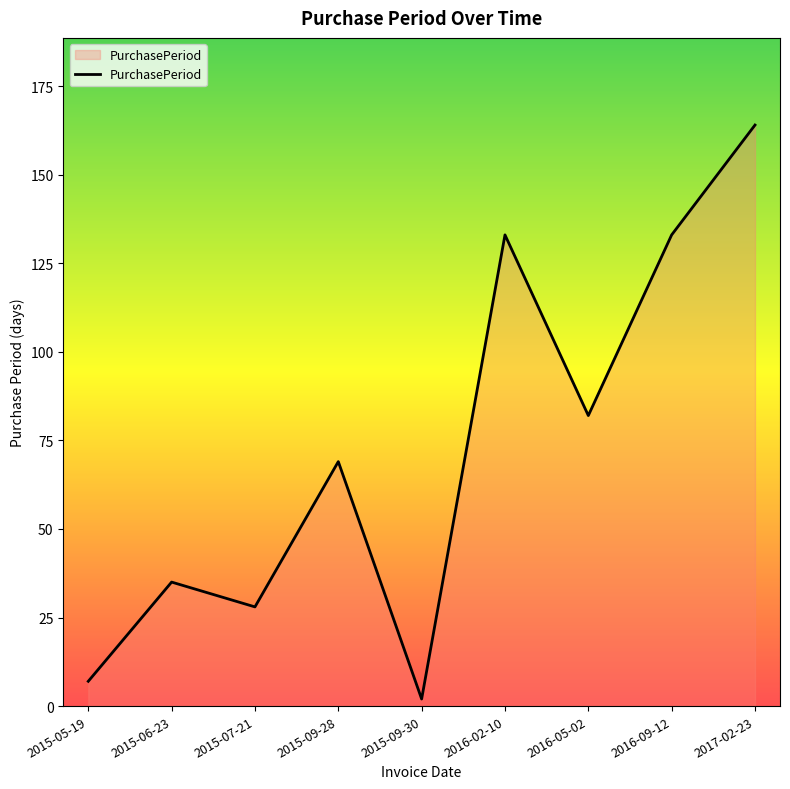

Is it true that the value at 2016-09-12 is 194?

False